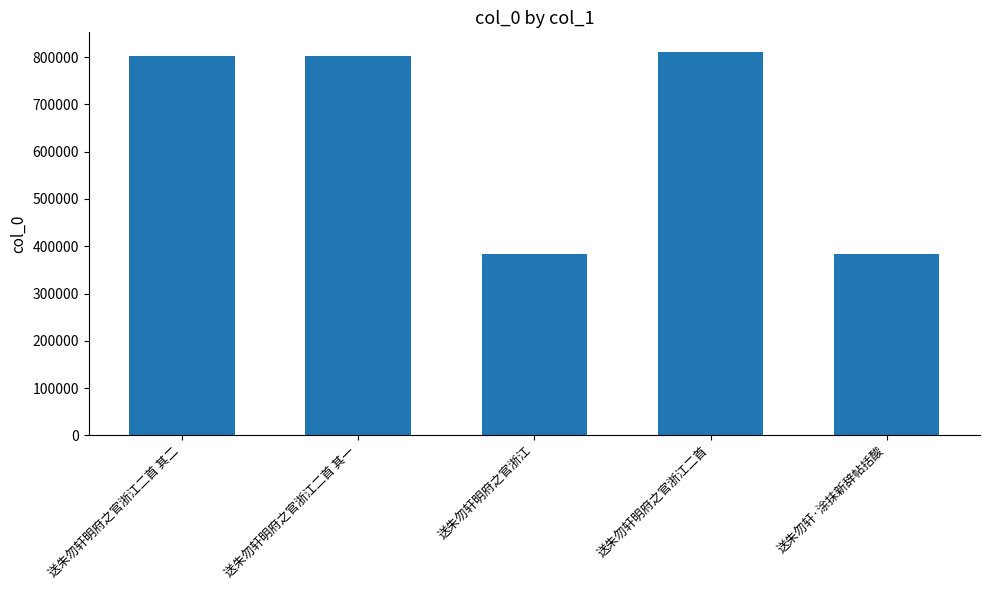

What is the label of the 5th bar from the right?

送朱勿轩明府之官浙江二首 其二